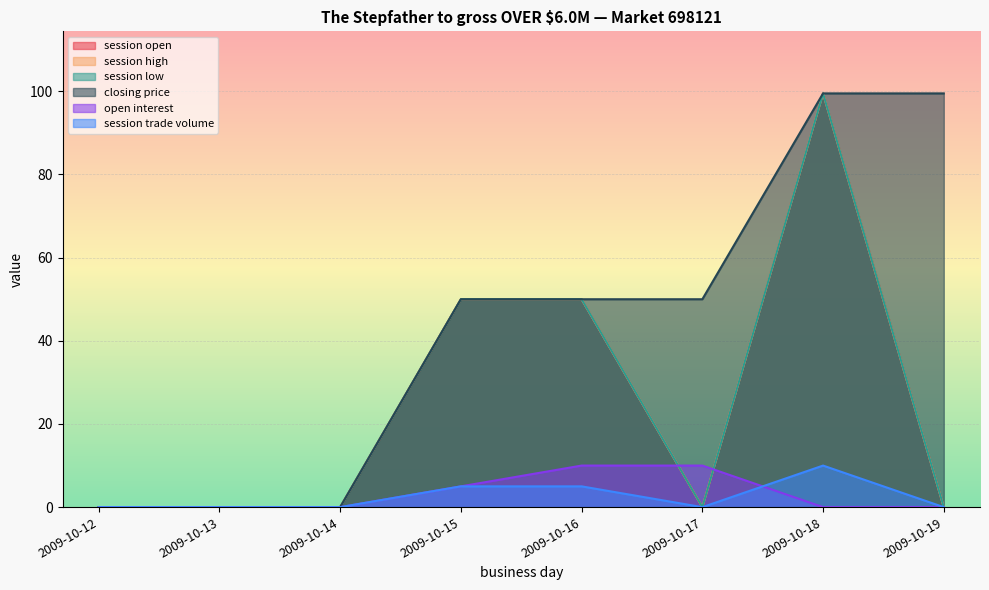

How many interior local peaks does the session trade volume series have?

1